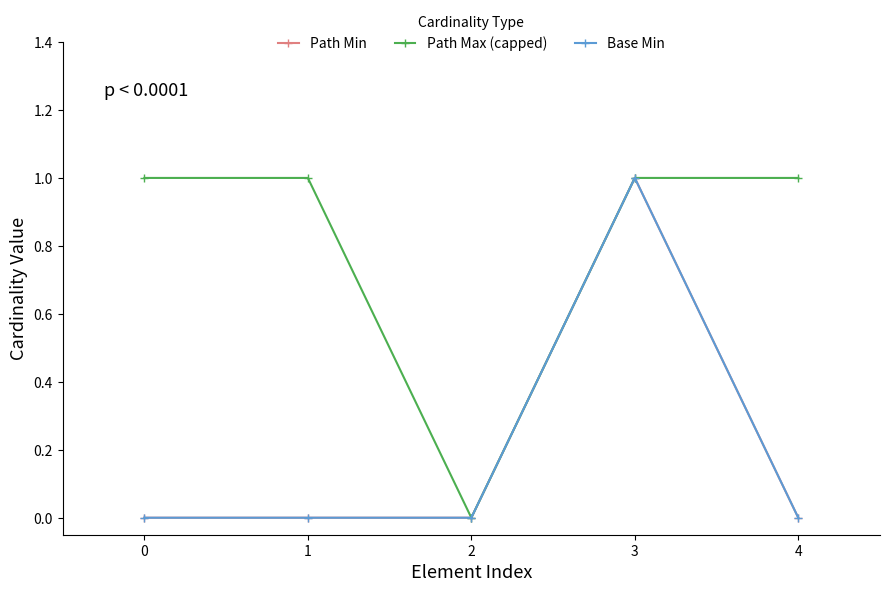

What is the sum of all Base Min values?

1